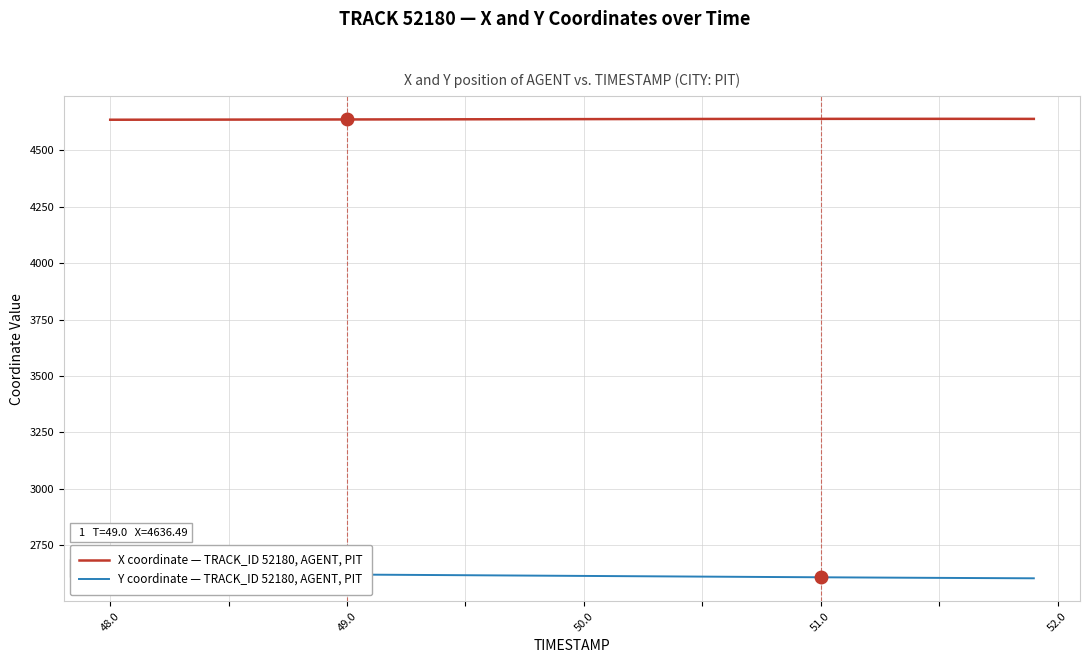

Rank the series by their maximum value, from highest to lowest.

X coordinate — TRACK_ID 52180, AGENT, PIT, Y coordinate — TRACK_ID 52180, AGENT, PIT